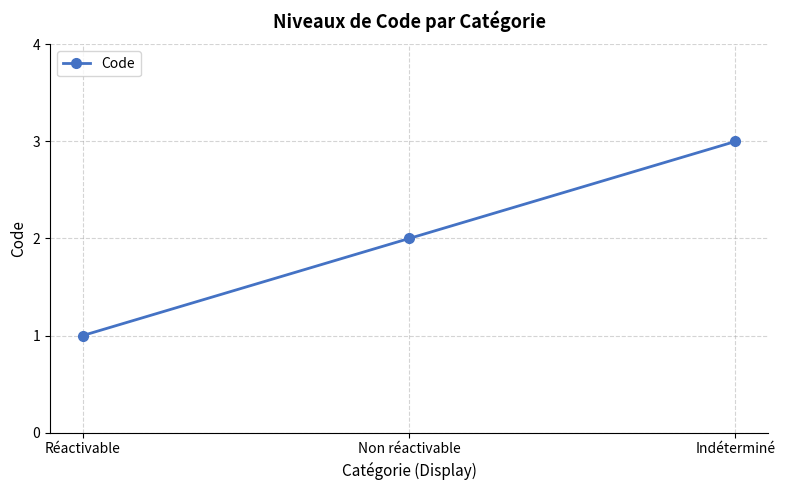

What is the sum of the values at Non réactivable and Réactivable?

3